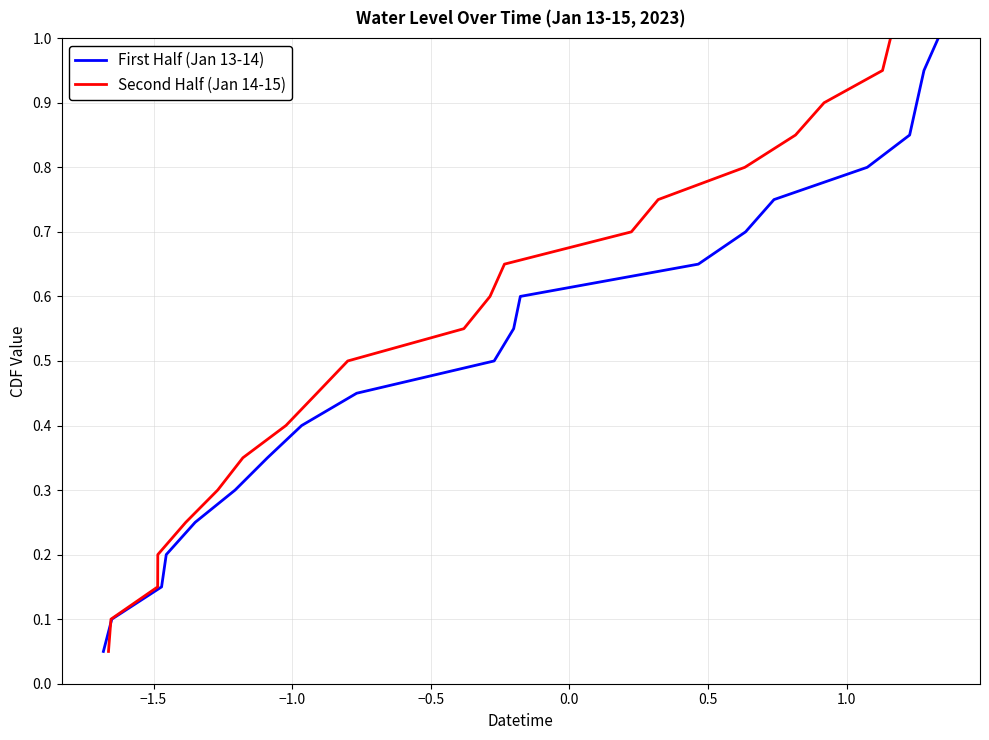

True or false: Second Half (Jan 14-15) has more than 0 points higher than both neighbors.

False